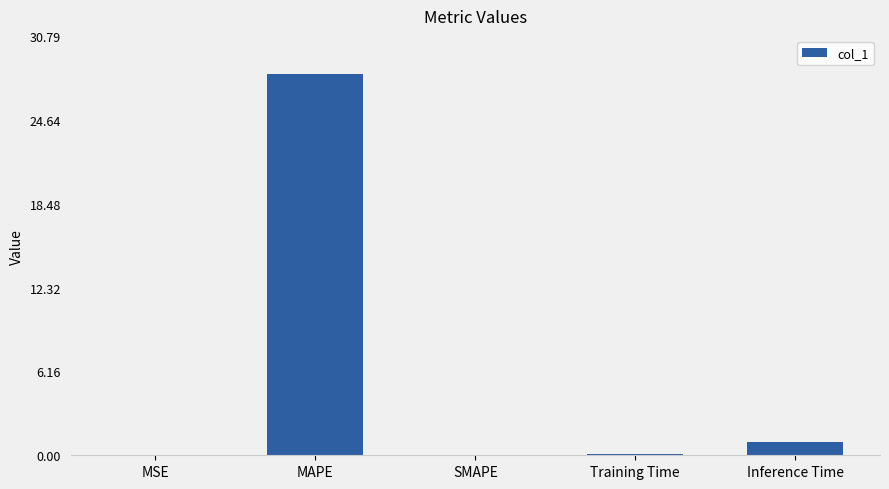

Approximately how many times larger is the value at MAPE compared to Inference Time?

27.9